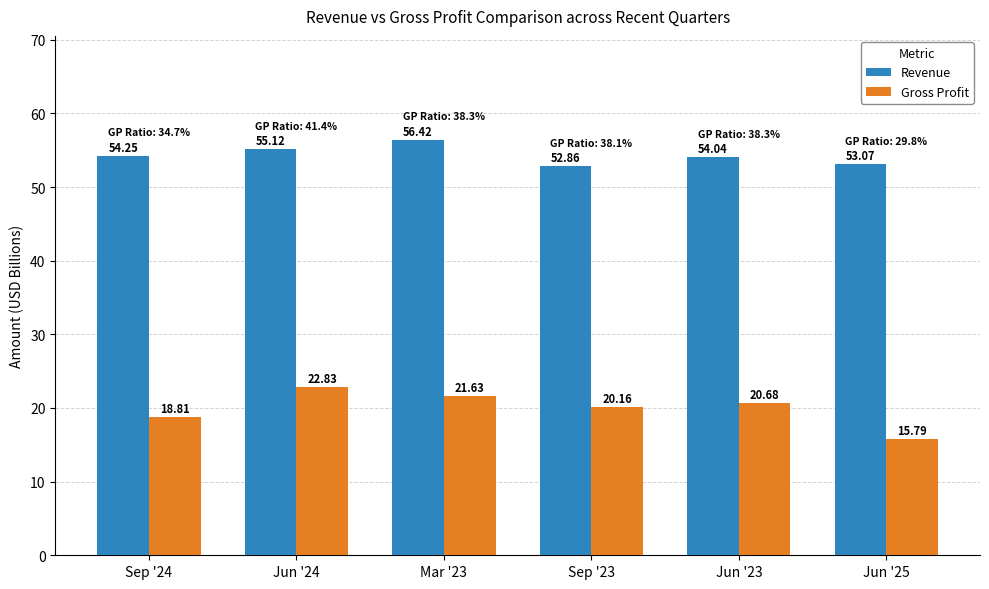

How many data points does each series have?

6